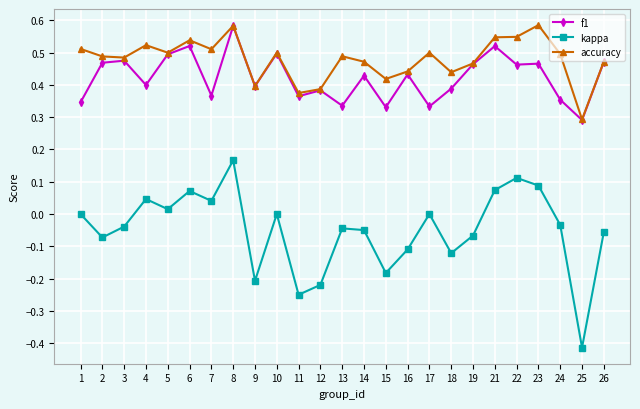

True or false: kappa and accuracy intersect in this chart.

False